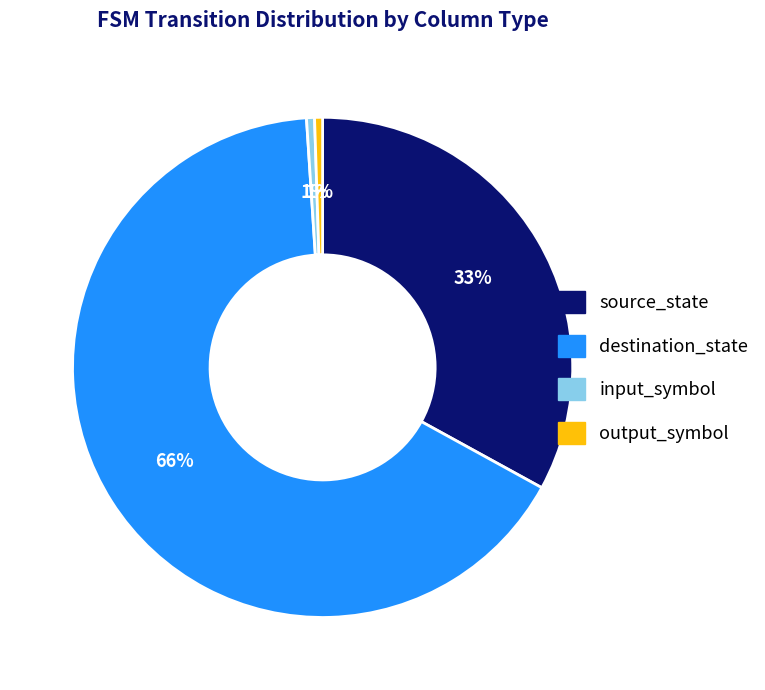

Is destination_state the majority of the pie?

Yes